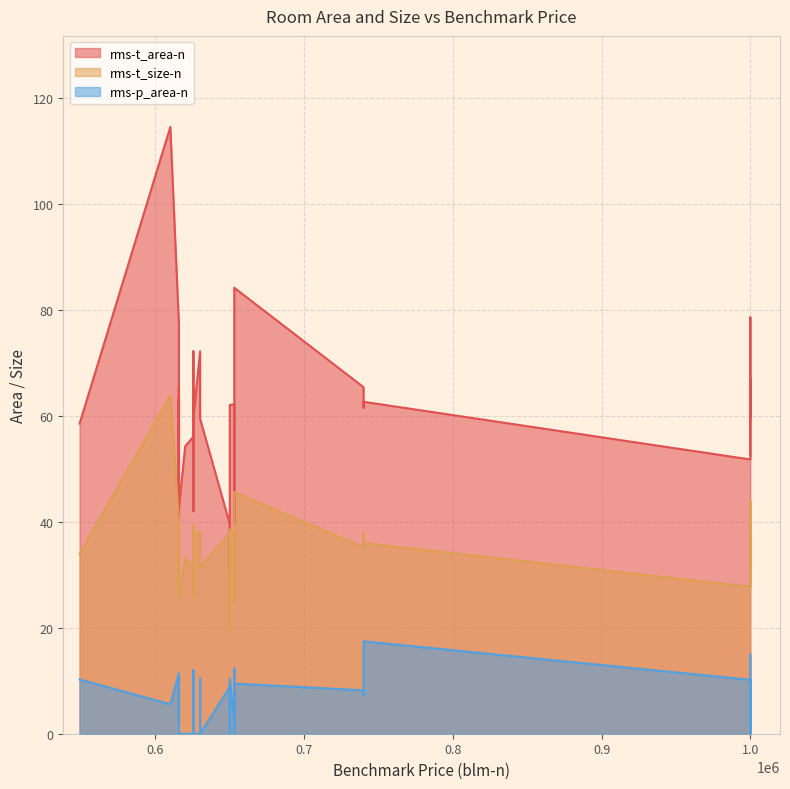

Is it true that rms-p_area-n equals 0.0 at 615750?

True